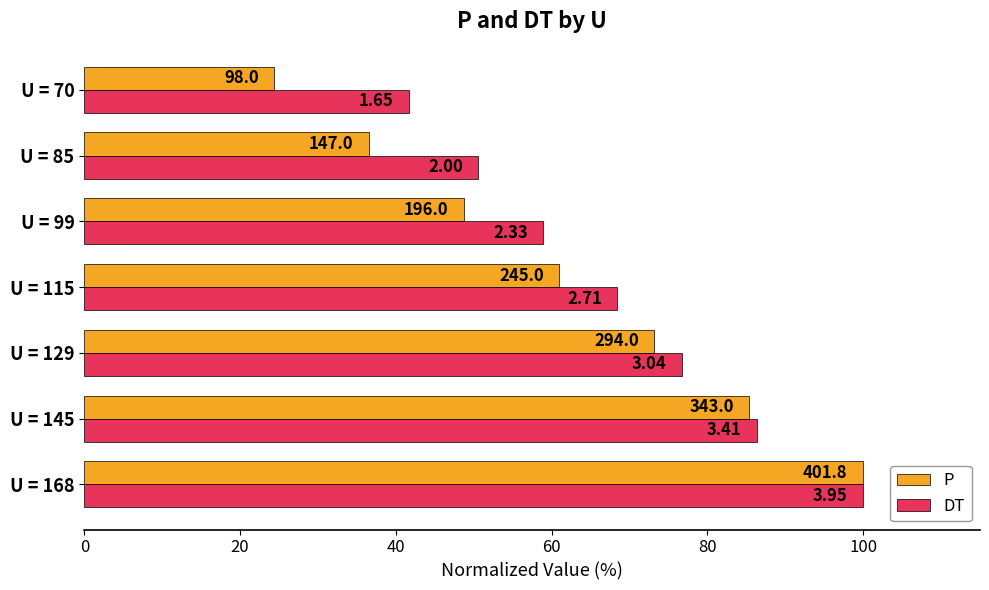

What are all the series names shown in the legend?

P, DT